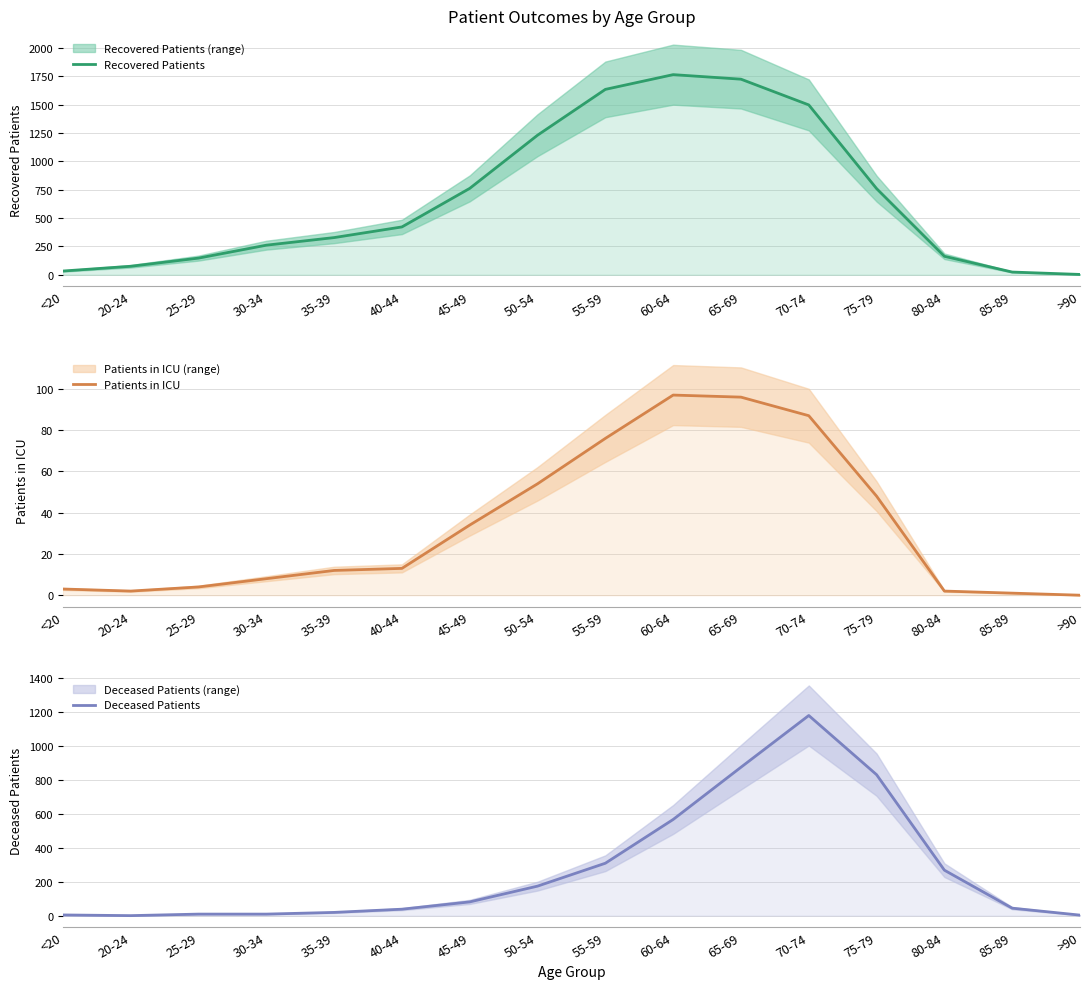

At which category does Deceased Patients reach its first local peak?

70-74